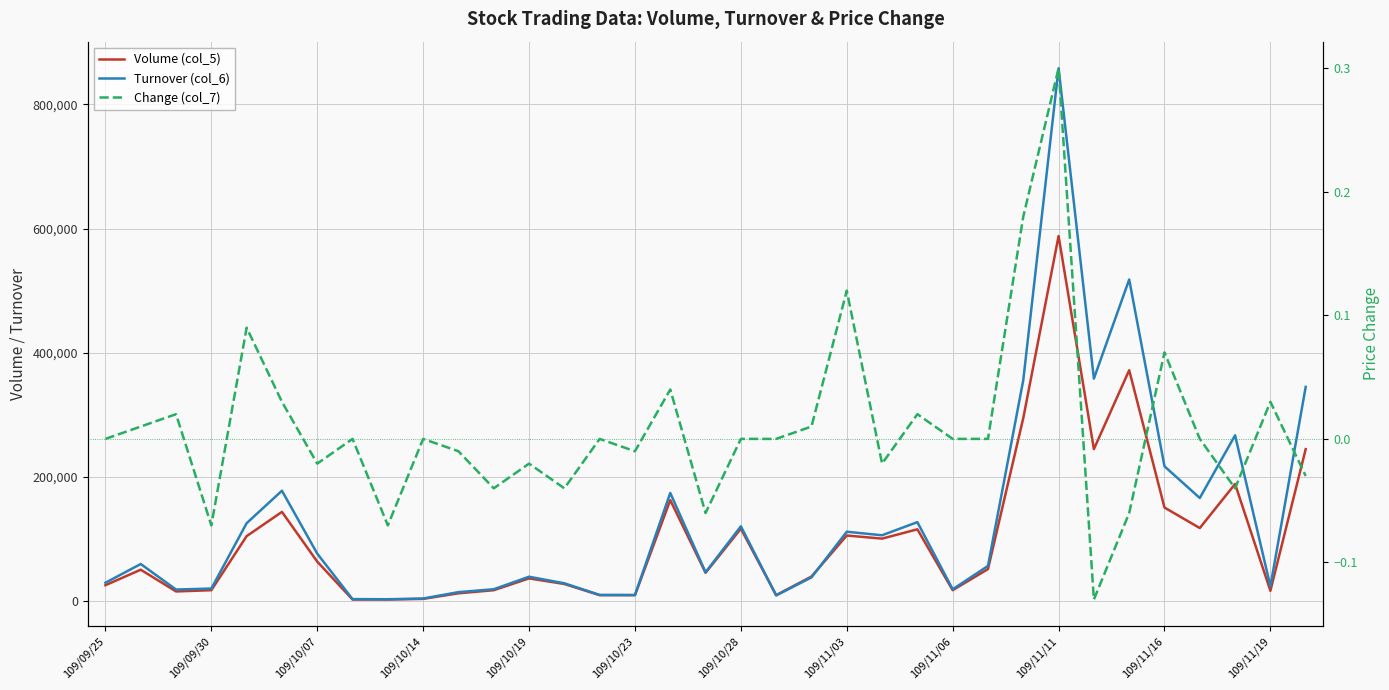

Is this an area chart (filled region under the line)?

No